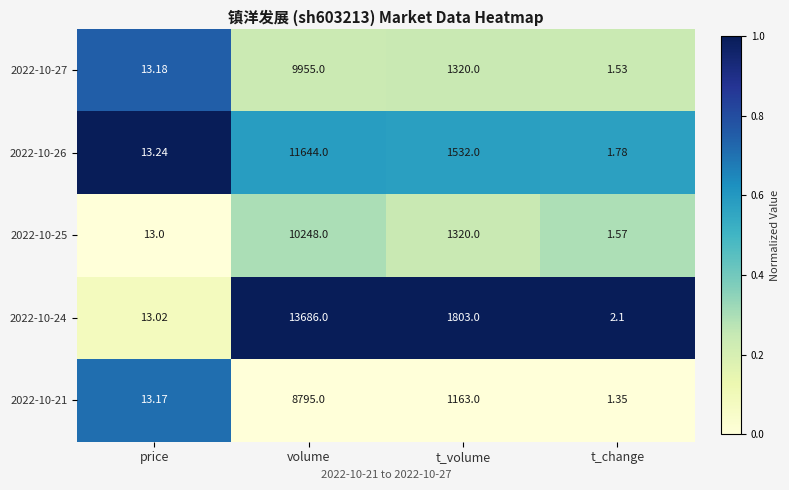

Which series has the widest spread of values?

2022-10-24